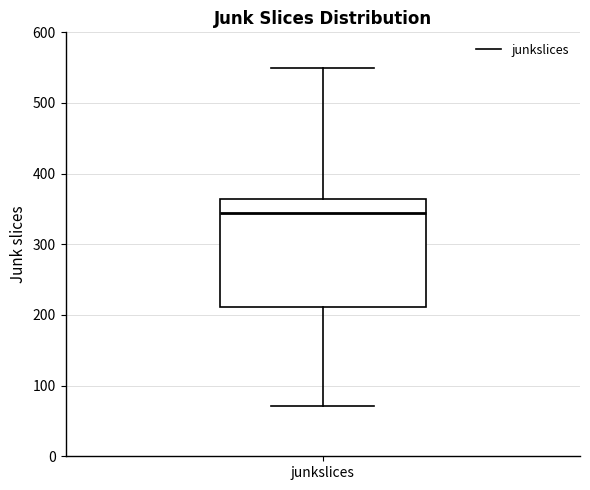

Where does the median line of the box for junkslices sit on the y-axis? The values are not printed on the chart, so give them approximately, as read against the axis.

350